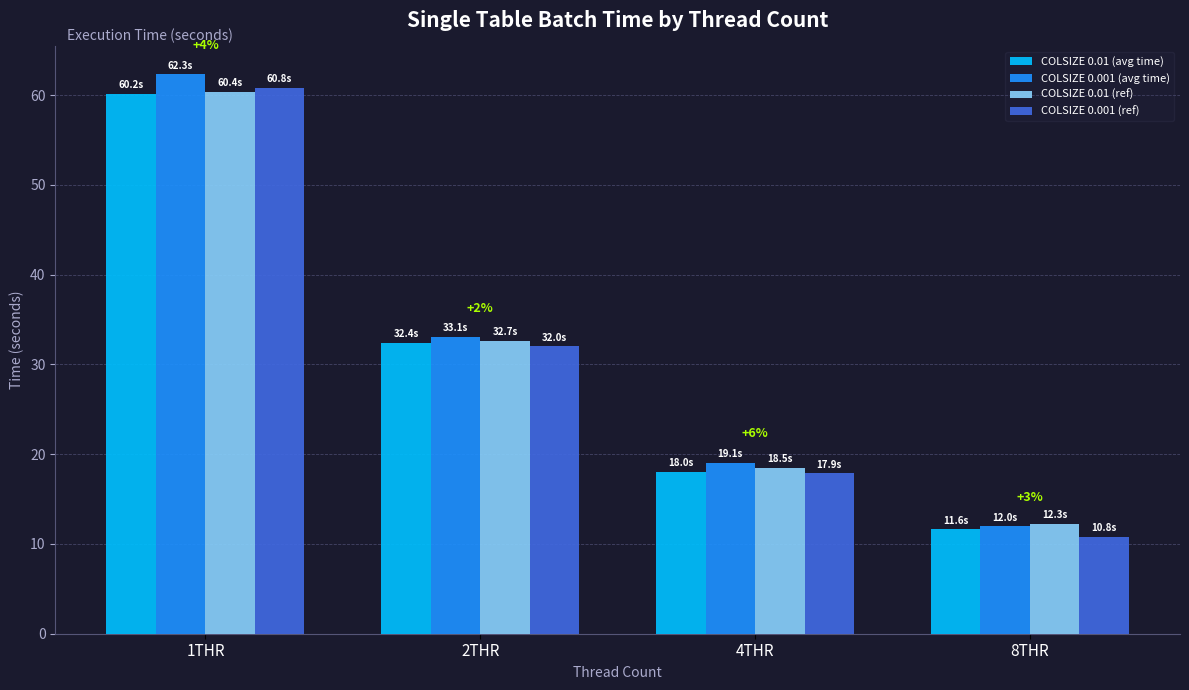

Count the number of categories in the chart.

4